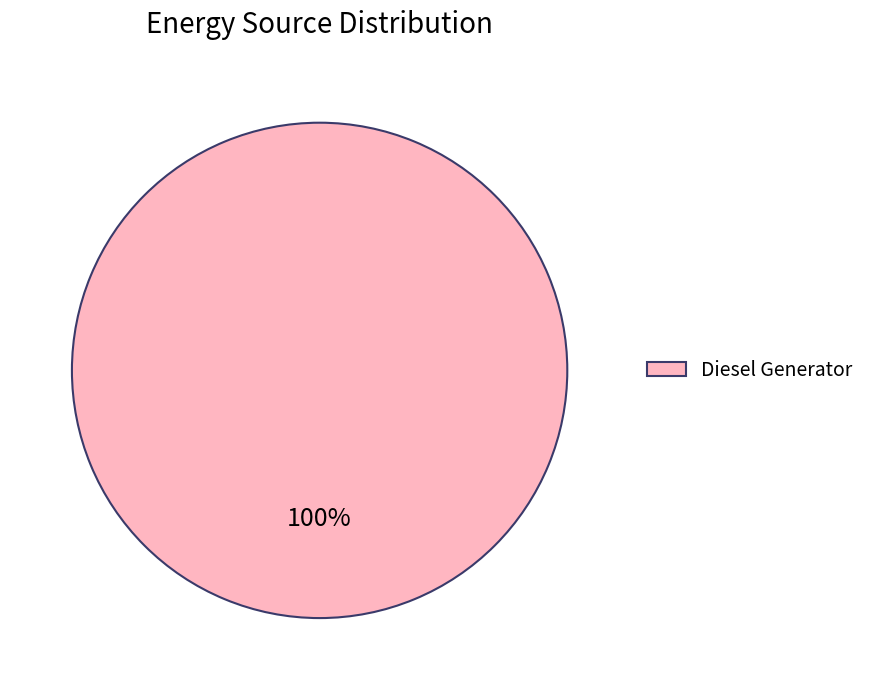

Which category accounts for the majority?

Diesel Generator